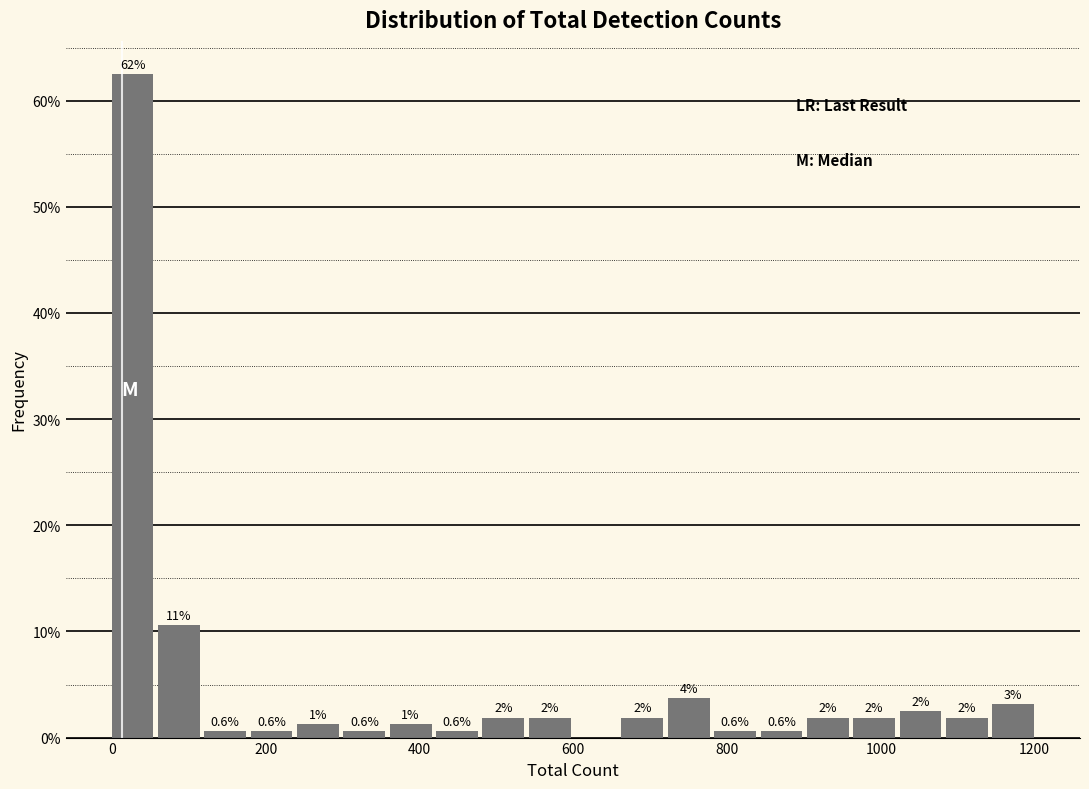

Read against the x-axis, roughly where is the centre of the tallest bar?

20